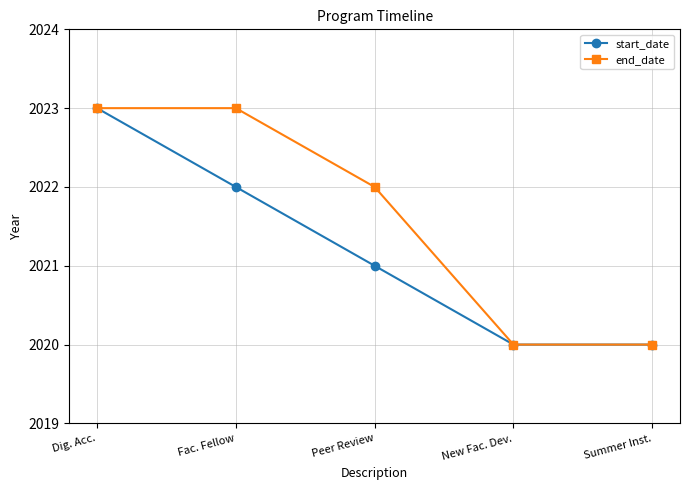

Which series changed the most between Dig. Acc. and Peer Review?

start_date